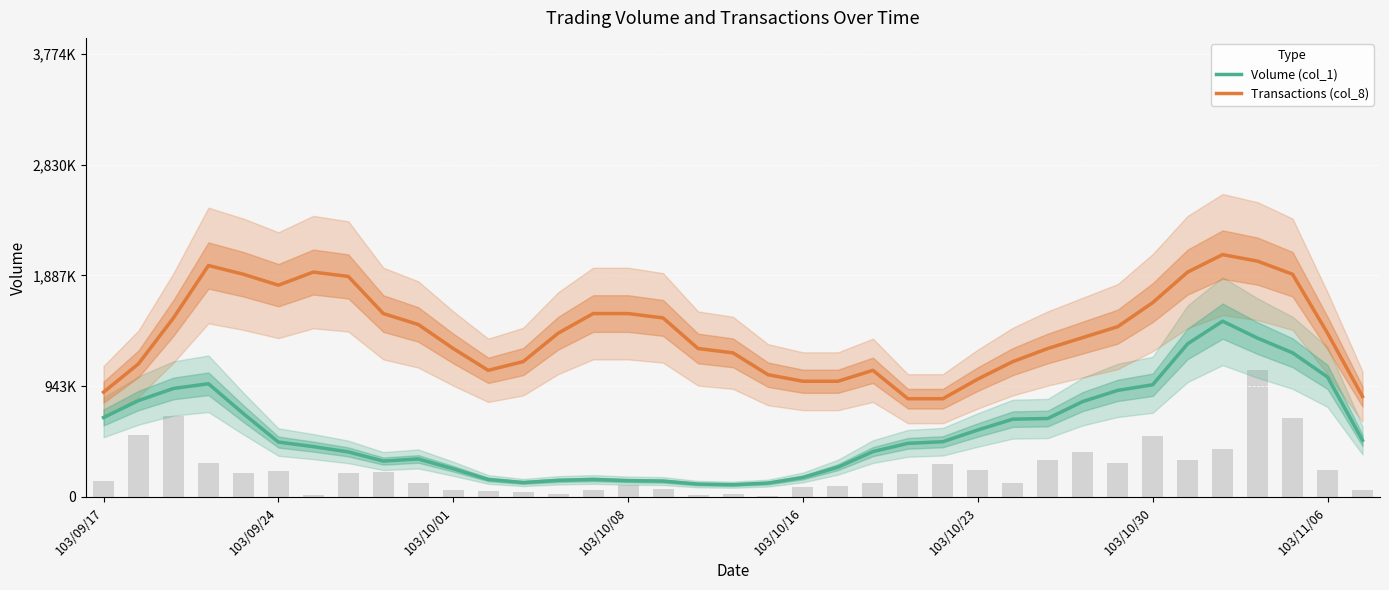

Which series has the widest spread of values?

Volume (col_1)